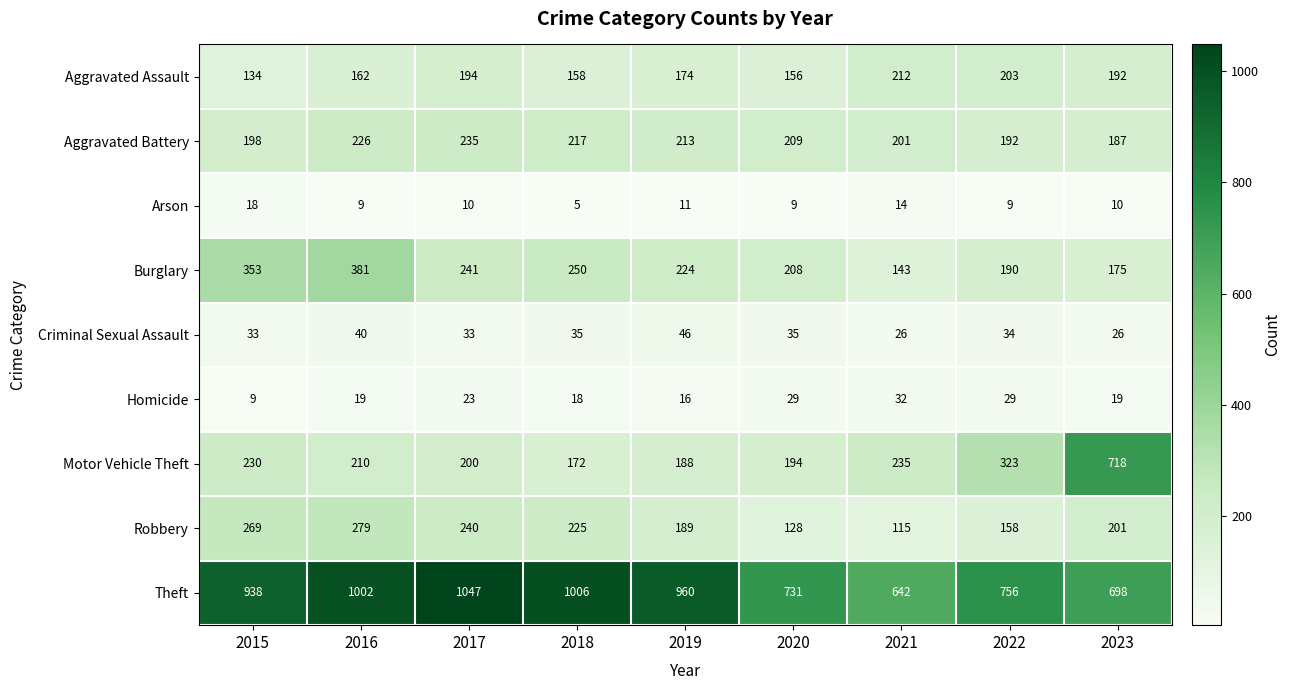

The value of Aggravated Battery at 2020 is 209. True or false?

True